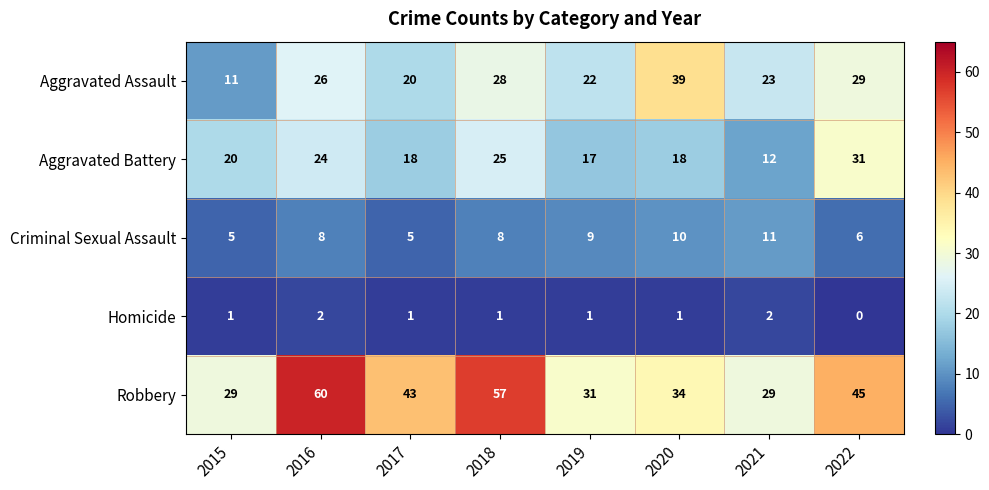

Is it true that Homicide equals 0 at 2016?

False